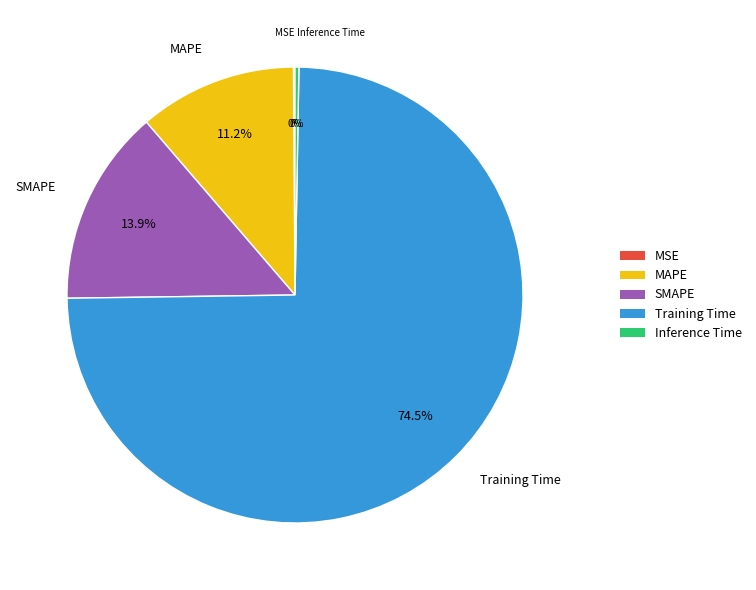

Which slice represents more than half of the pie?

Training Time